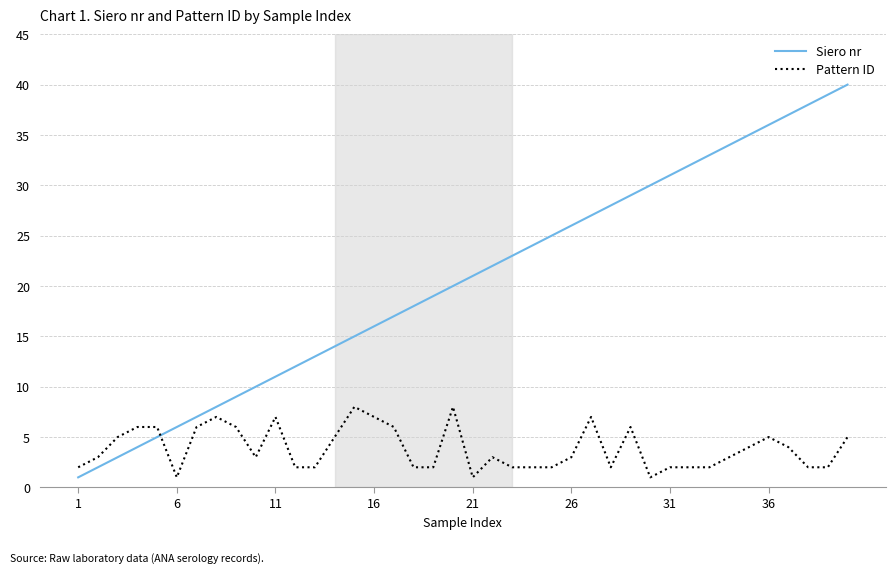

List the series in order of their overall mean, lowest first.

Pattern ID, Siero nr